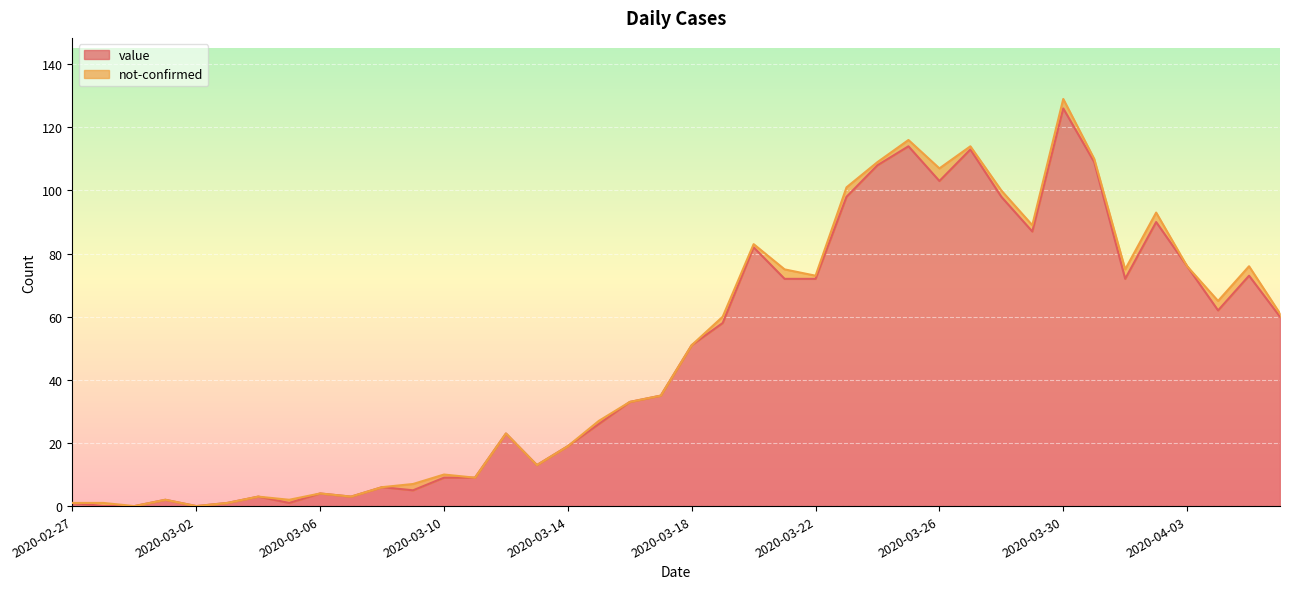

Rank the categories by value from lowest to highest.

2020-02-28, 2020-02-29, 2020-03-02, 2020-02-27, 2020-03-03, 2020-03-05, 2020-03-01, 2020-03-04, 2020-03-07, 2020-03-06, 2020-03-09, 2020-03-08, 2020-03-10, 2020-03-11, 2020-03-13, 2020-03-14, 2020-03-12, 2020-03-15, 2020-03-16, 2020-03-17, 2020-03-18, 2020-03-19, 2020-04-06, 2020-04-04, 2020-03-21, 2020-03-22, 2020-04-01, 2020-04-05, 2020-04-03, 2020-03-20, 2020-03-29, 2020-04-02, 2020-03-23, 2020-03-28, 2020-03-26, 2020-03-24, 2020-03-31, 2020-03-27, 2020-03-25, 2020-03-30